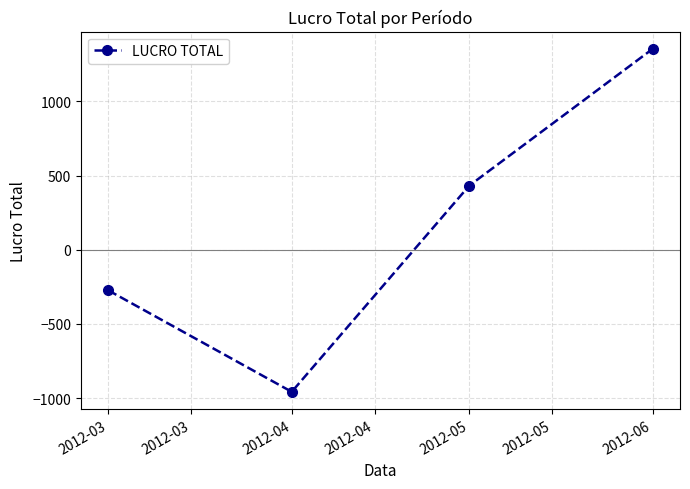

Which label corresponds to the smallest value in the chart?

2012-04